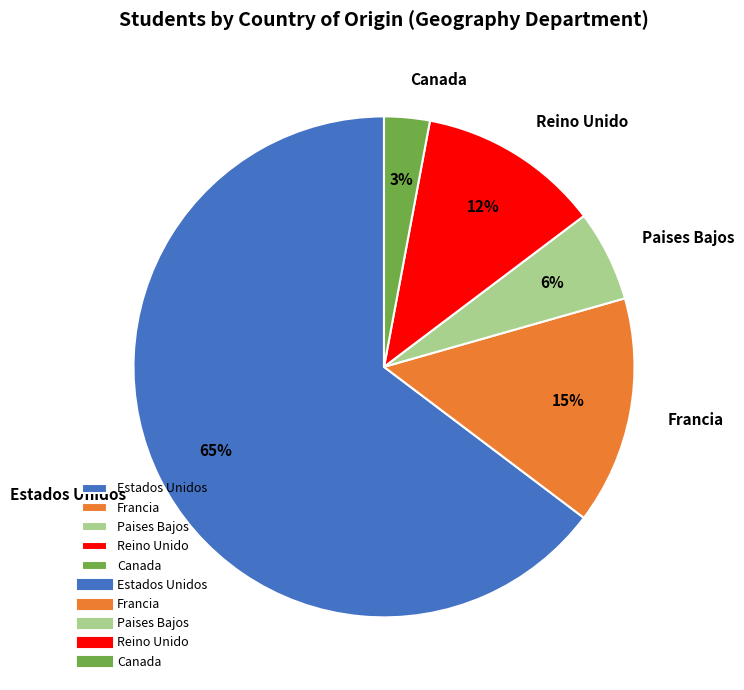

Rank the categories by value from highest to lowest.

Estados Unidos, Francia, Reino Unido, Paises Bajos, Canada